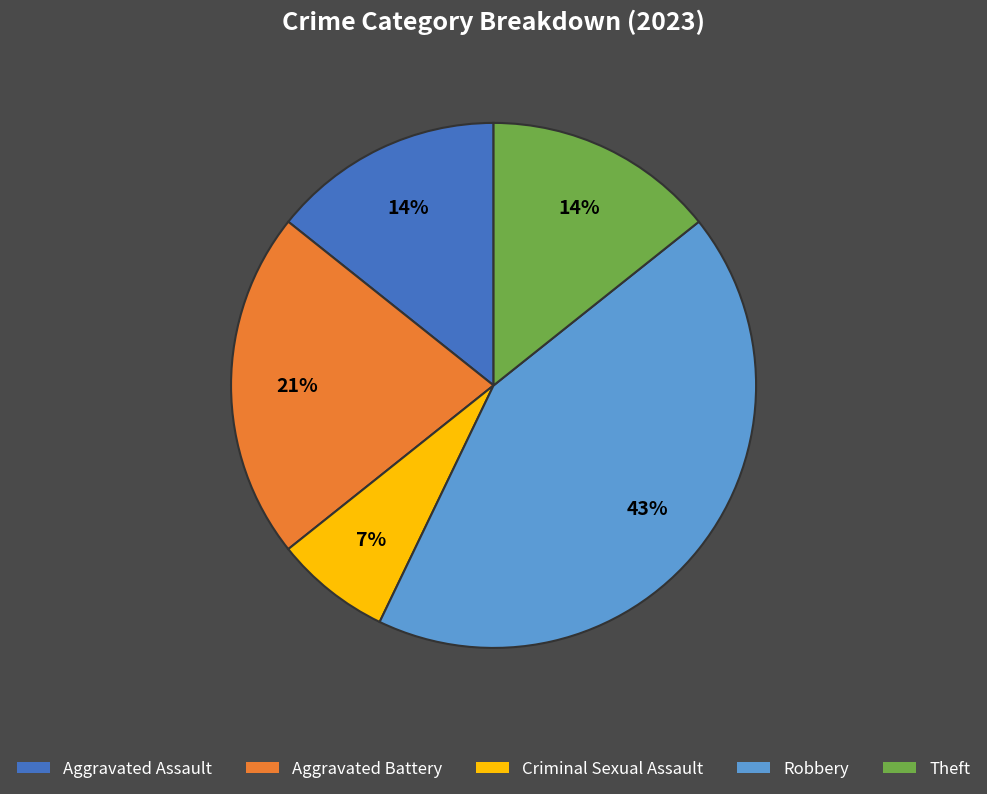

Is it true that Aggravated Battery is 21% of the pie?

True